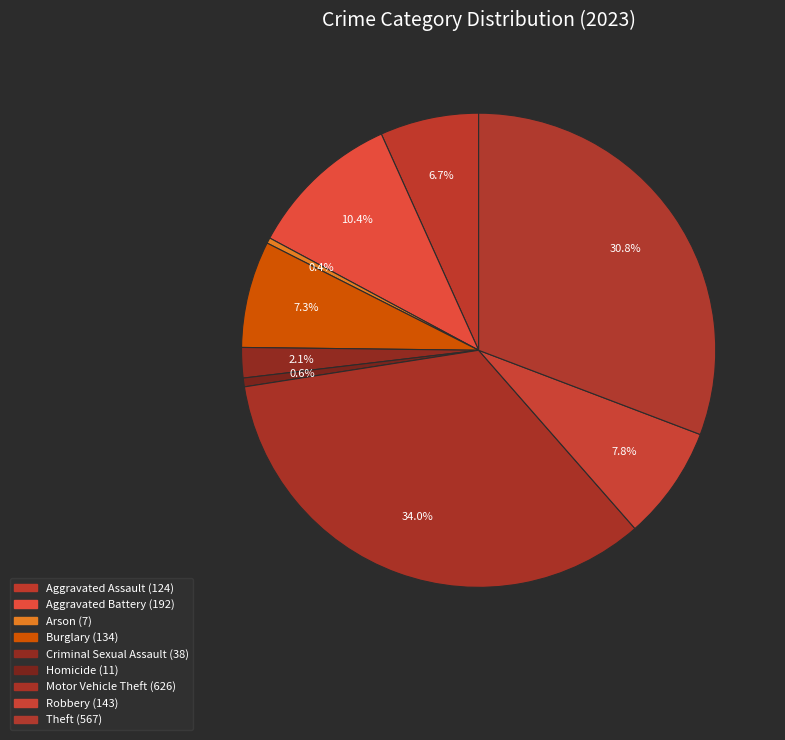

Rank the categories by value from highest to lowest.

Motor Vehicle Theft, Theft, Aggravated Battery, Robbery, Burglary, Aggravated Assault, Criminal Sexual Assault, Homicide, Arson